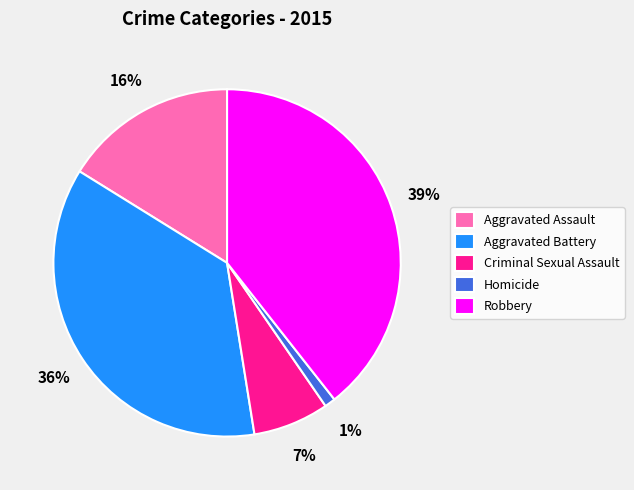

Between Homicide and Aggravated Battery, which is larger?

Aggravated Battery